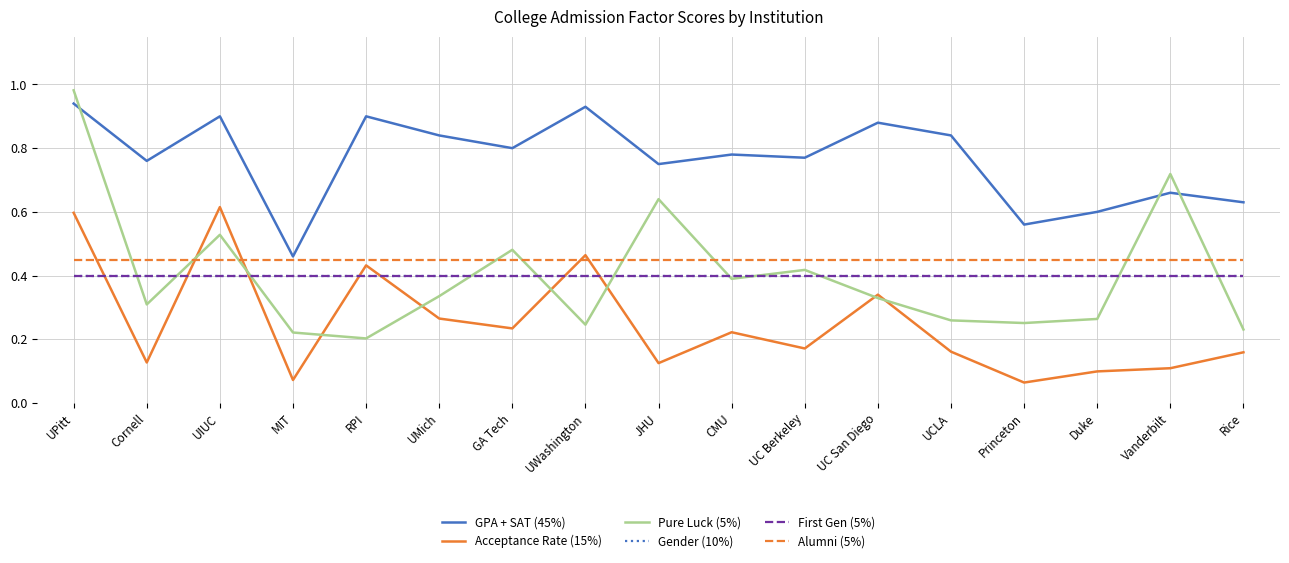

True or false: First Gen (5%) has a value of 0.7 at RPI.

False